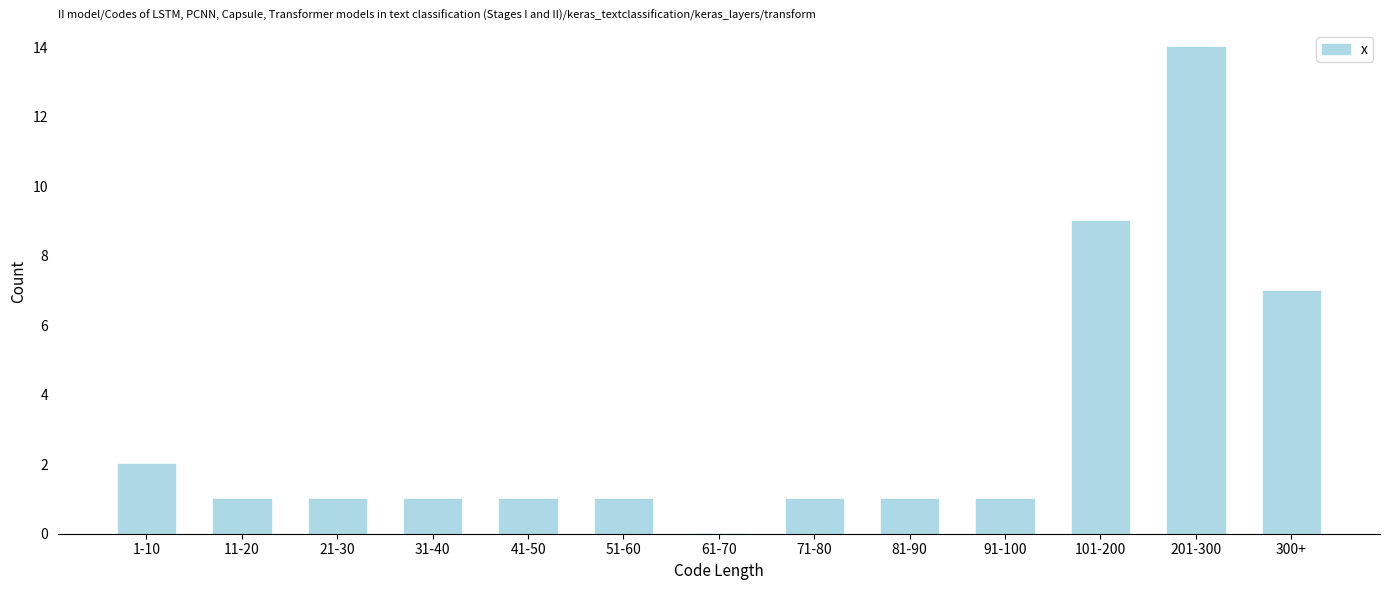

Reading left to right, extract all data points from this chart.

1-10=2	11-20=1	21-30=1	31-40=1	41-50=1	51-60=1	61-70=0	71-80=1	81-90=1	91-100=1	101-200=9	201-300=14	300+=7